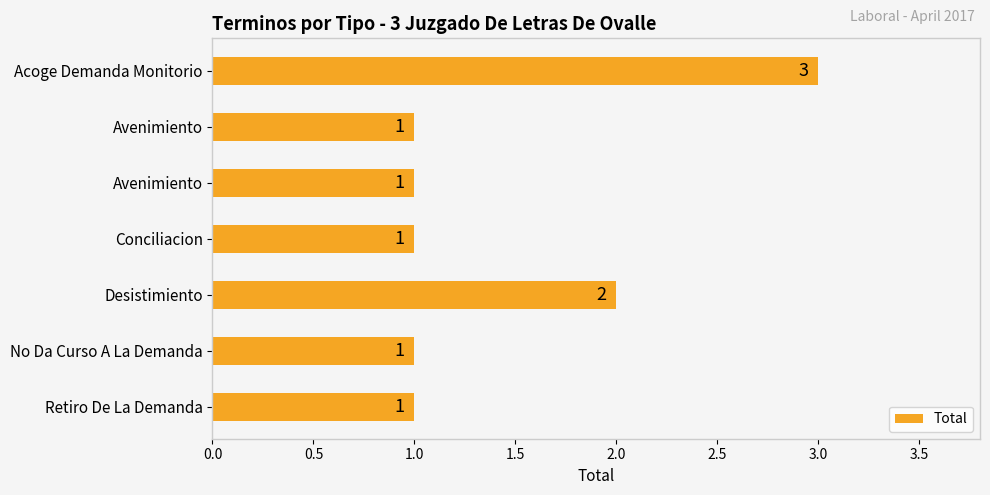

How many categories are shown in the chart?

7